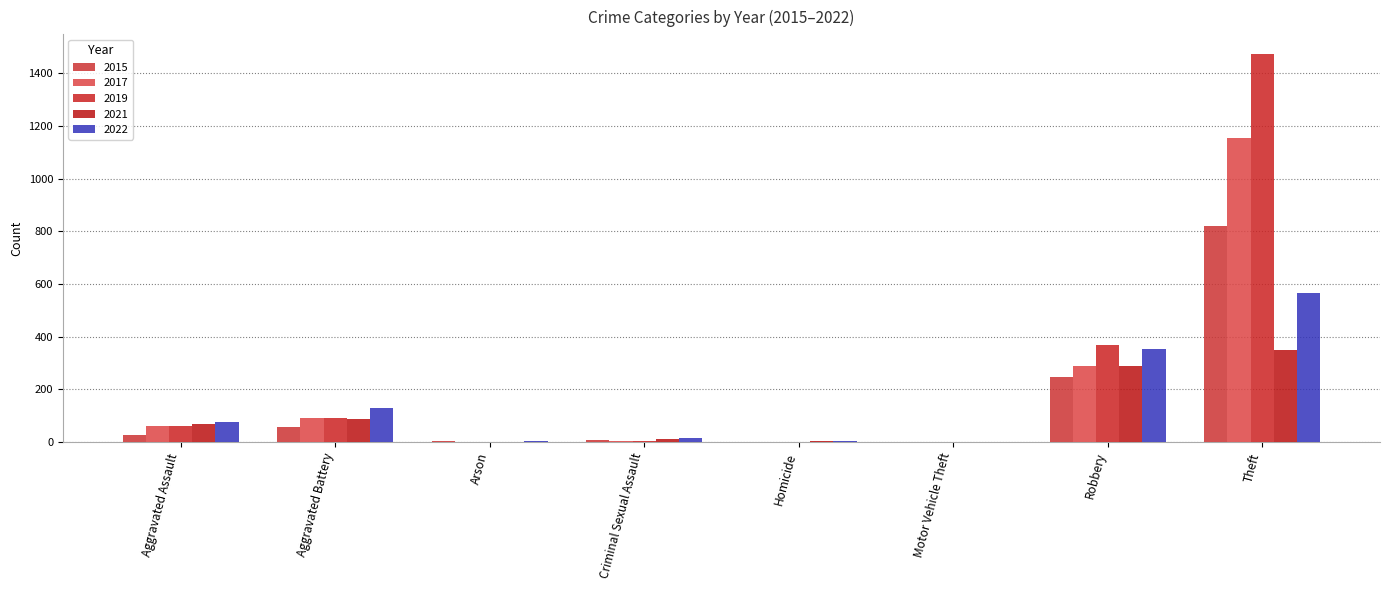

What value does the 2021 series have at Robbery, to the nearest 5?

290